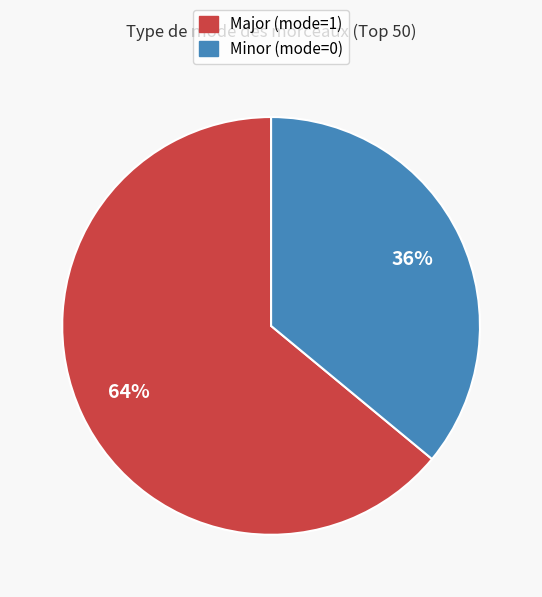

Does any single category account for the majority?

Yes